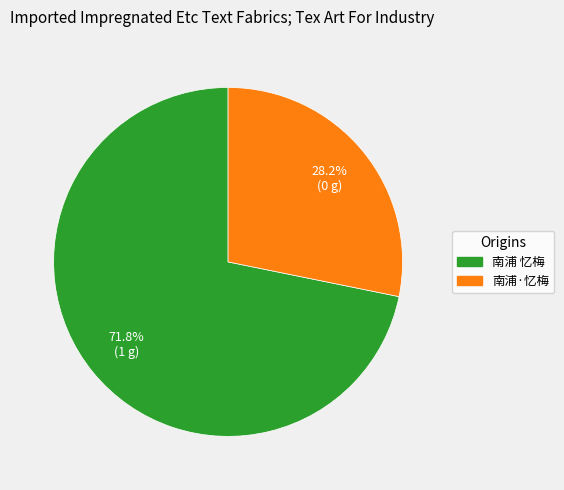

To the nearest percent, what portion does 南浦 忆梅 represent?

72%